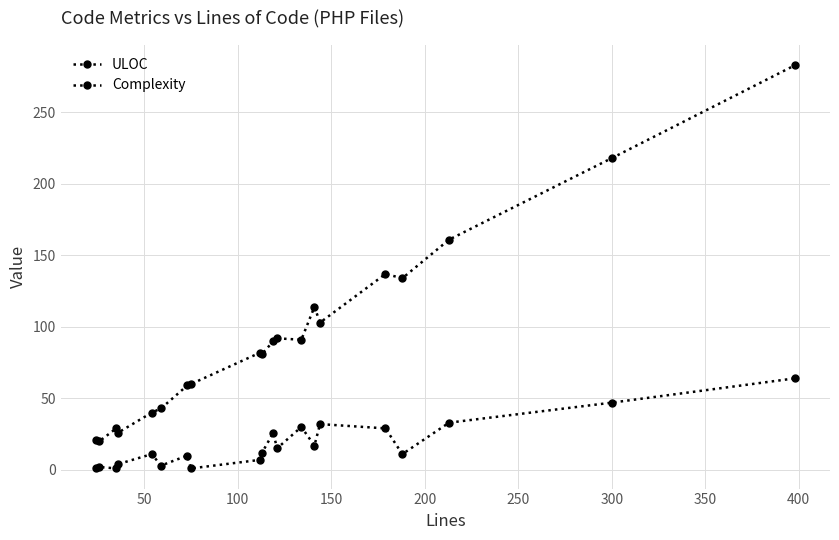

Which series has the widest spread of values?

ULOC